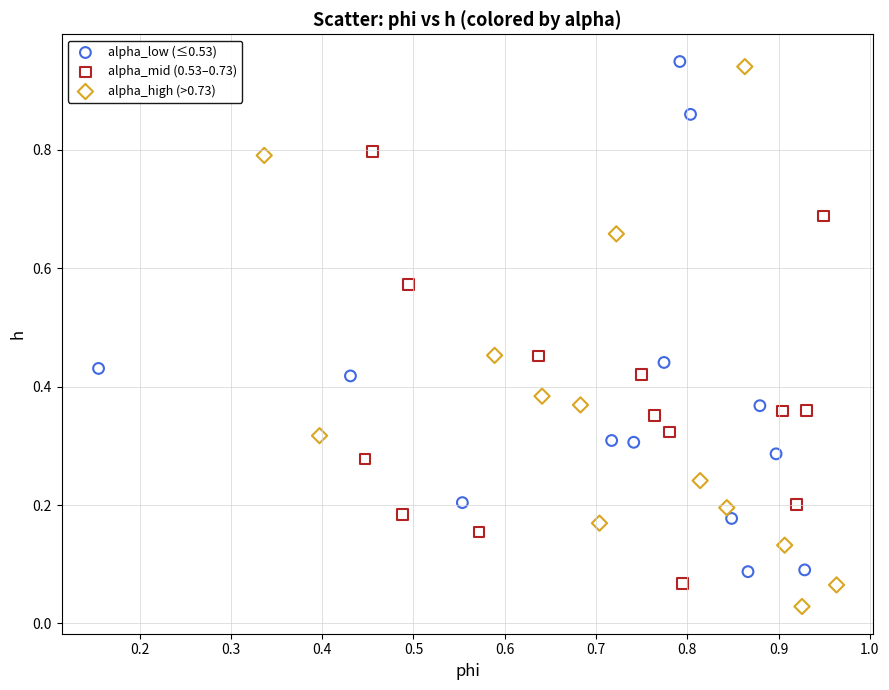

Which series contains the highest Y value?

alpha_low (≤0.53)